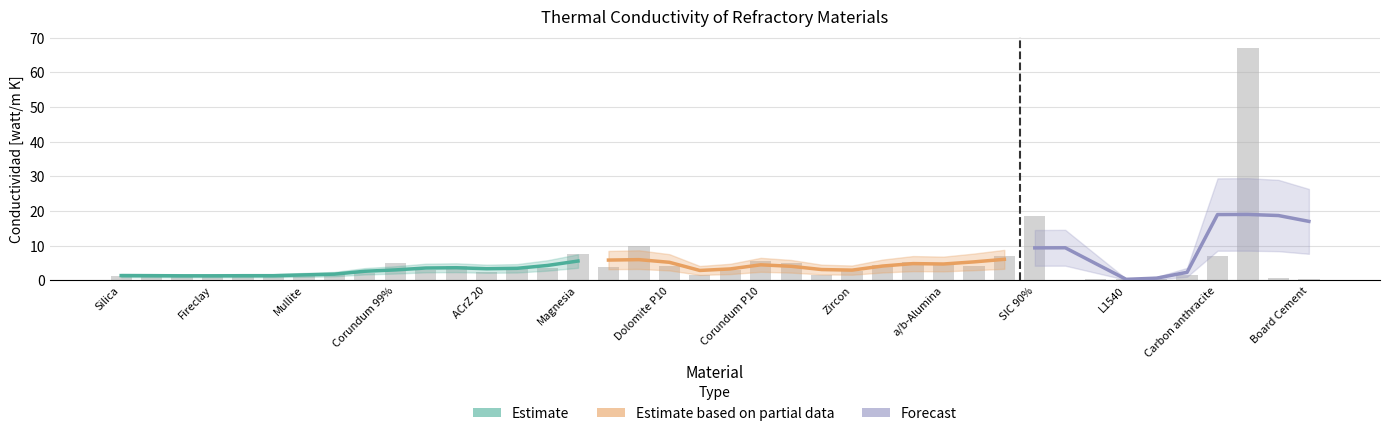

What is the label of the 5th bar from the right?

L1870